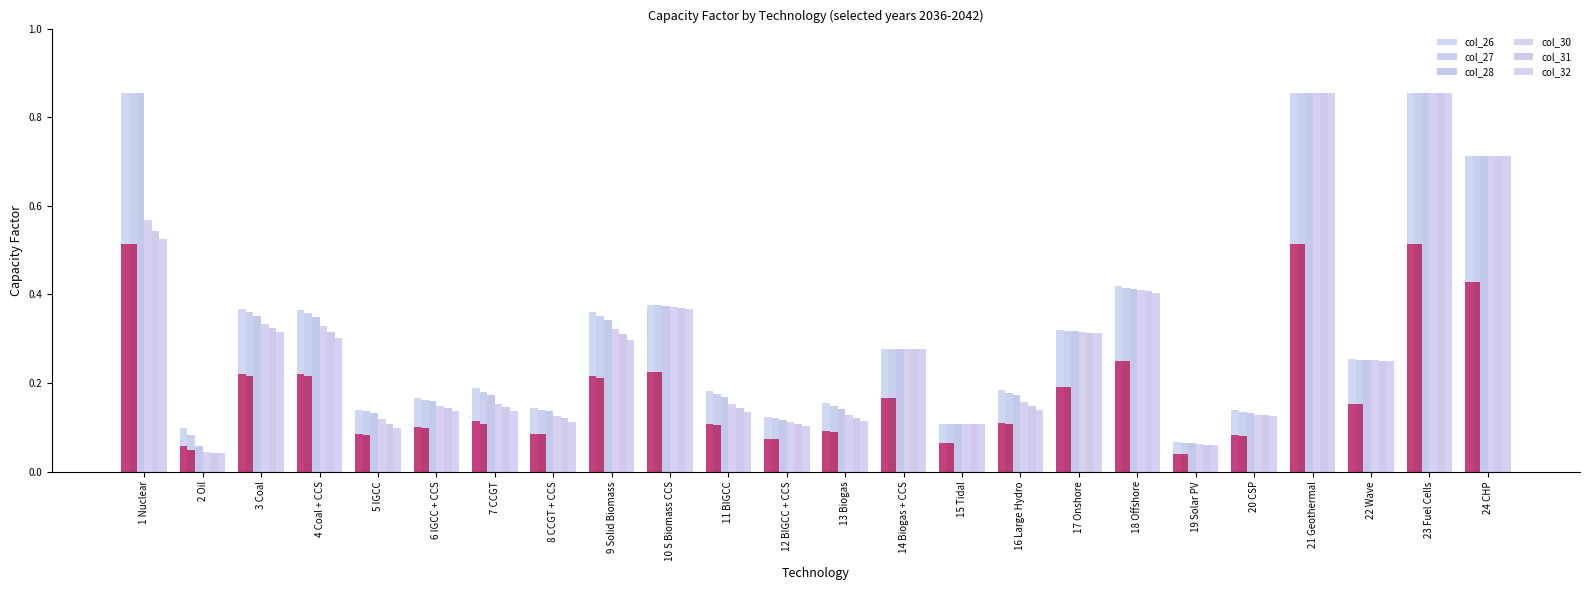

What position from the left is 11 BIGCC?

11